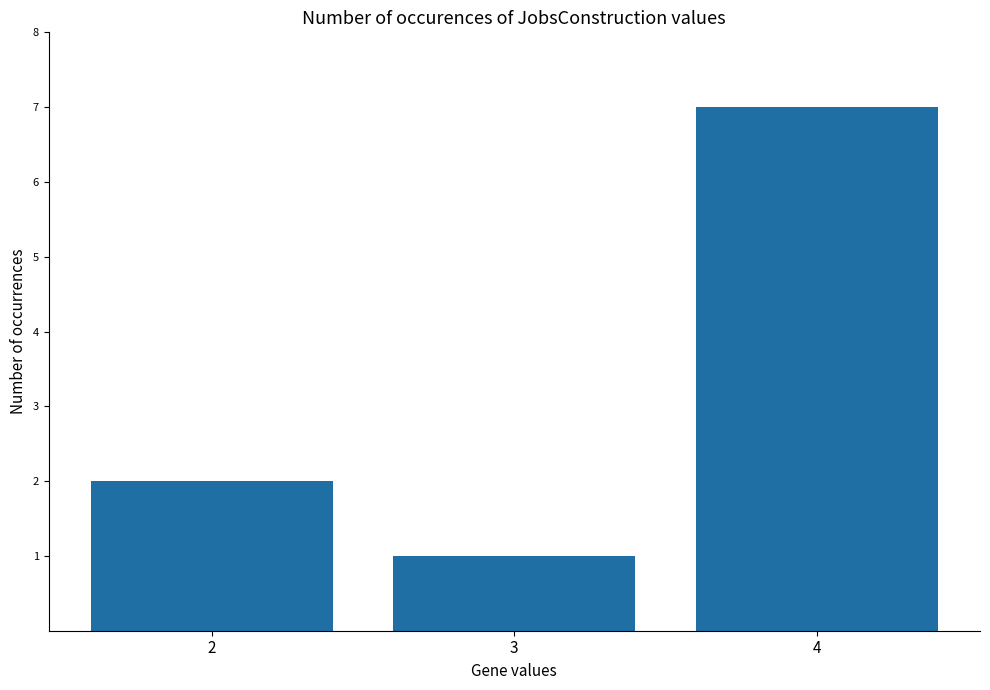

Which category has the lowest value across all series?

3